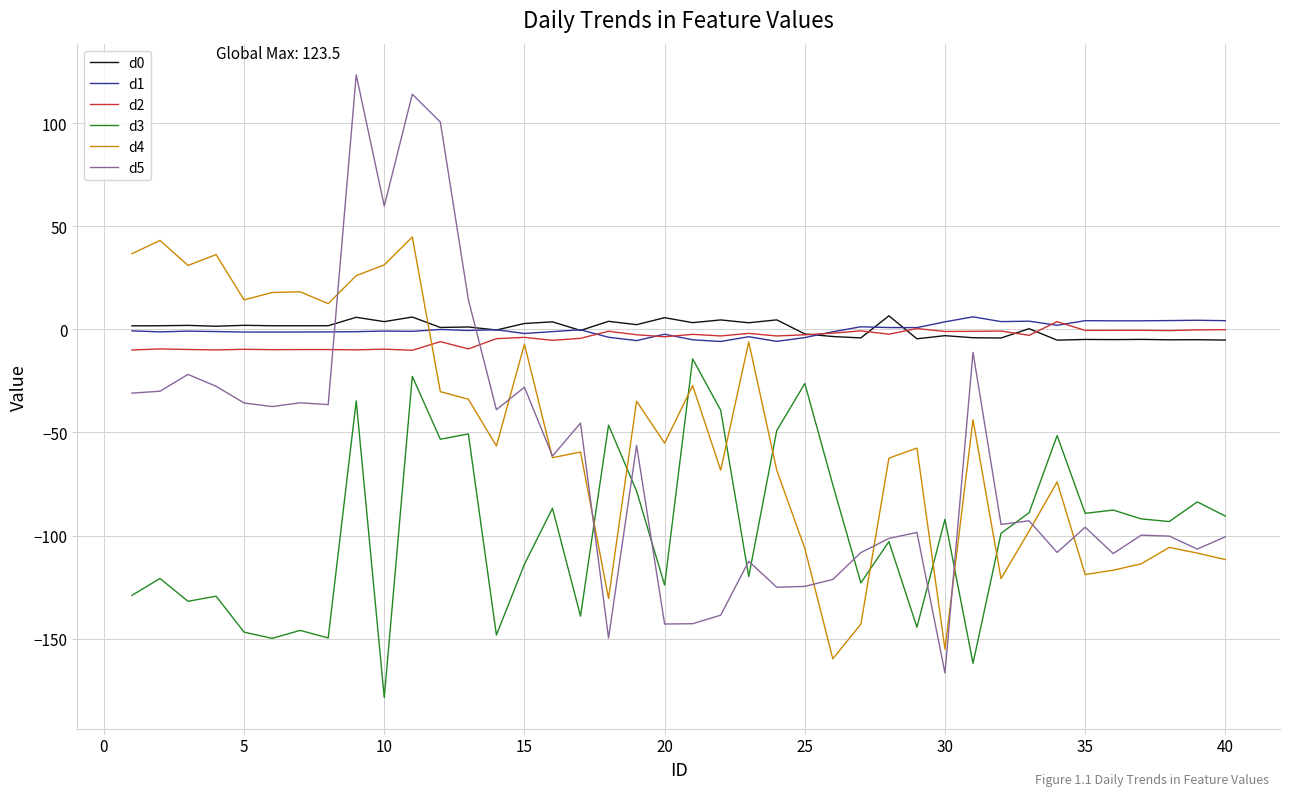

Which series has the widest spread of values?

d5